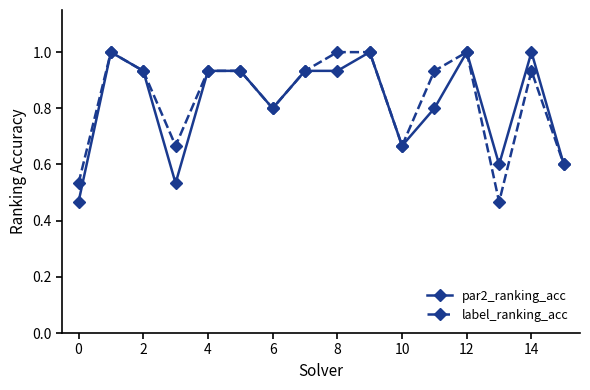

Does the chart have visible grid lines?

No